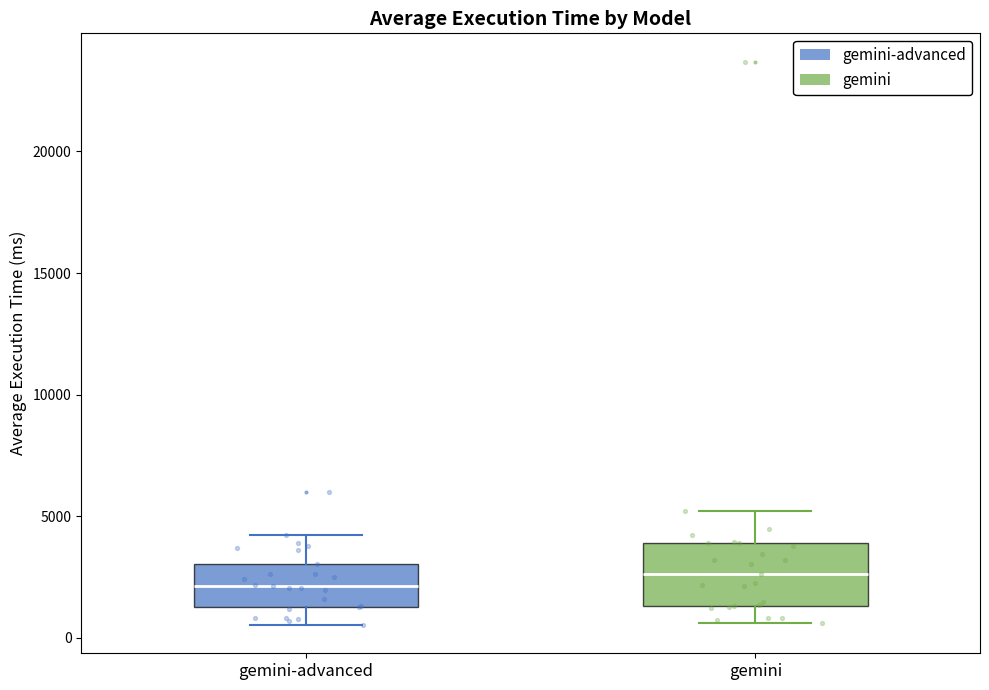

Comparing the boxes themselves (not the whiskers), which one is the tallest?

gemini